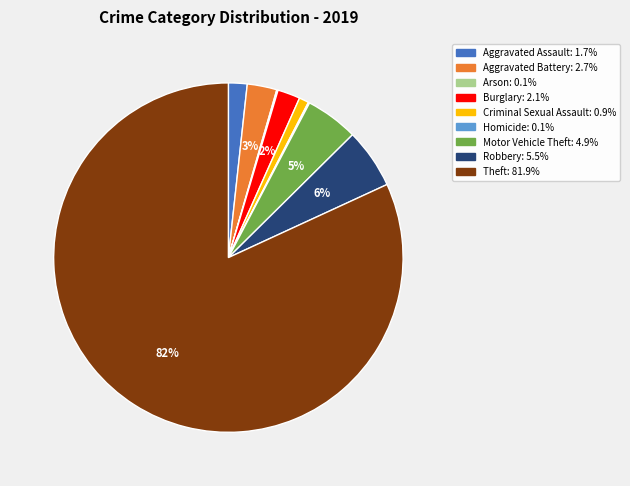

Which slice represents more than half of the pie?

Theft